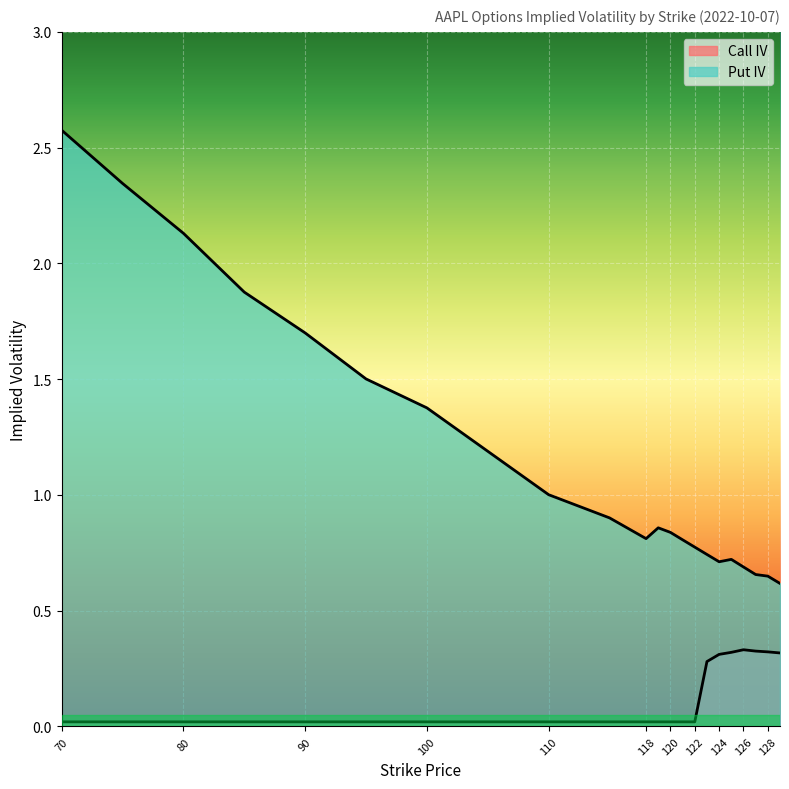

Is it true that Call IV equals 0.0 at 105?

True